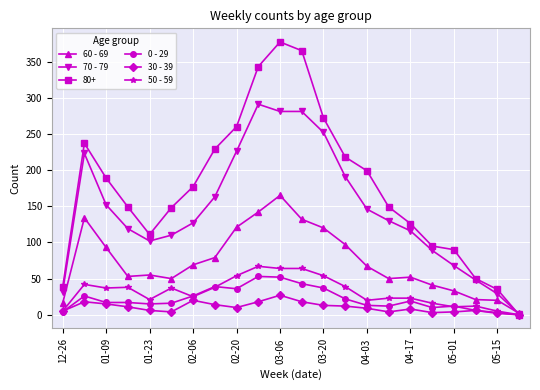

Which series has the largest total across all categories?

80+